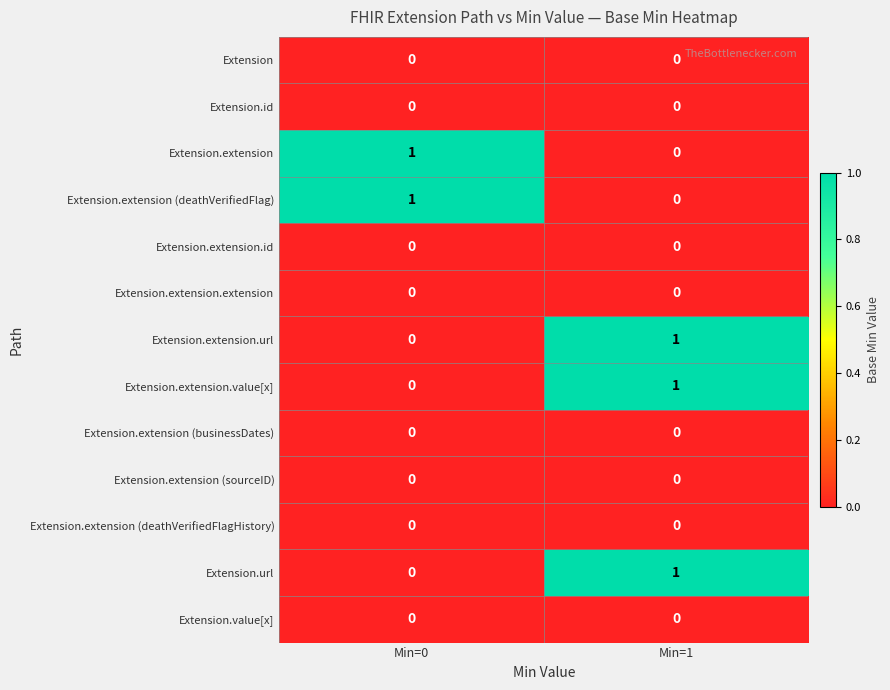

Reading left to right, extract all data points from this chart.

Extension: 0	0
Extension.id: 0	0
Extension.extension: 1	0
Extension.extension (deathVerifiedFlag): 1	0
Extension.extension.id: 0	0
Extension.extension.extension: 0	0
Extension.extension.url: 0	1
Extension.extension.value[x]: 0	1
Extension.extension (businessDates): 0	0
Extension.extension (sourceID): 0	0
Extension.extension (deathVerifiedFlagHistory): 0	0
Extension.url: 0	1
Extension.value[x]: 0	0